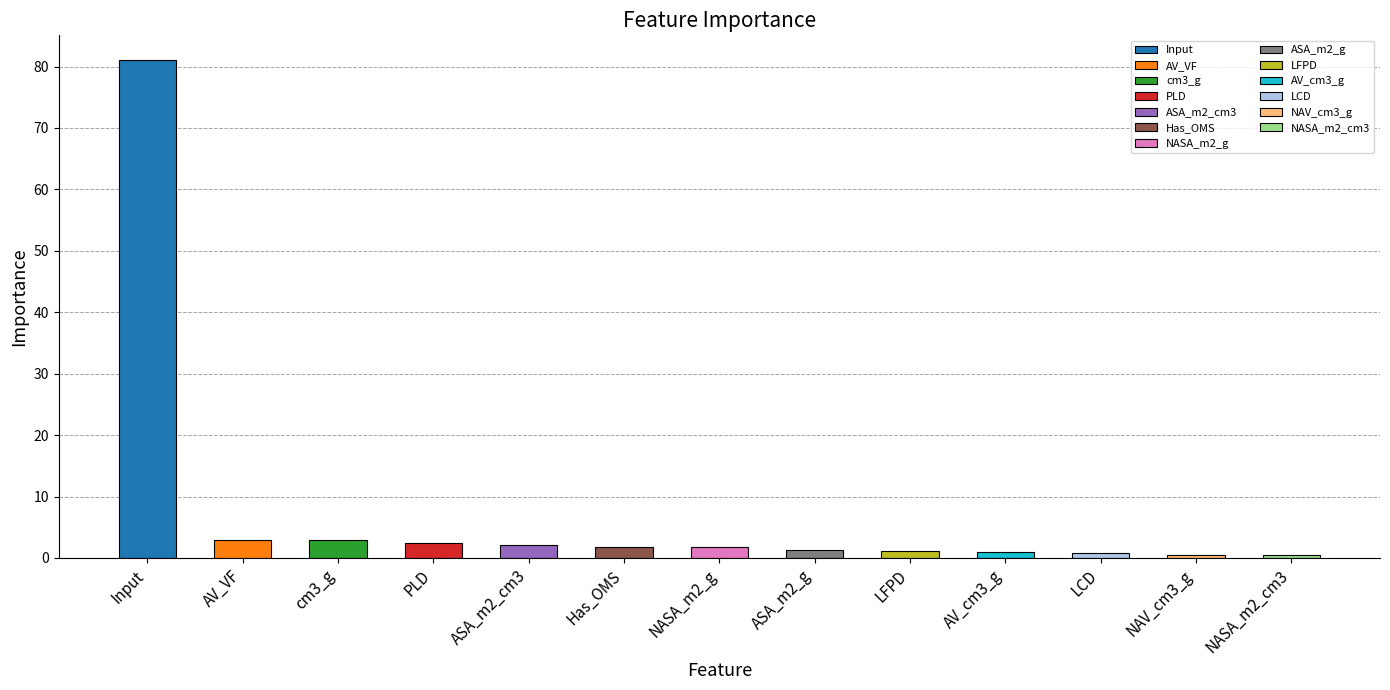

Approximately how many times larger is the value at NAV_cm3_g compared to cm3_g?

0.2